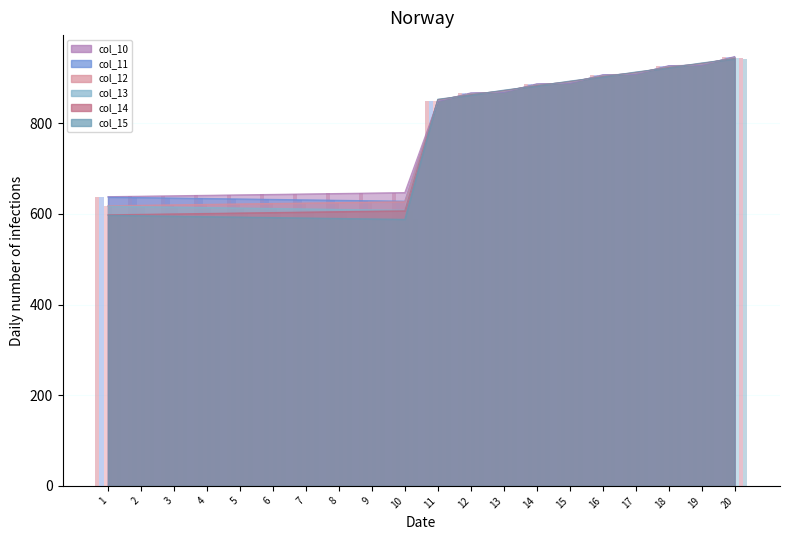

Where does the col_12 series first go above 850?

11